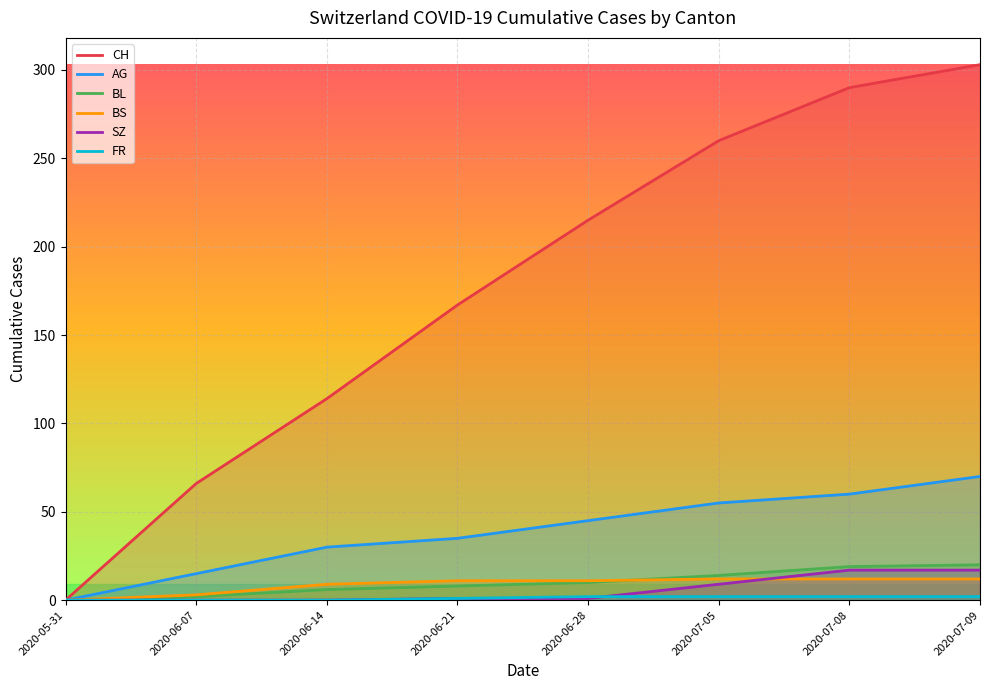

True or false: BL and AG intersect in this chart.

False